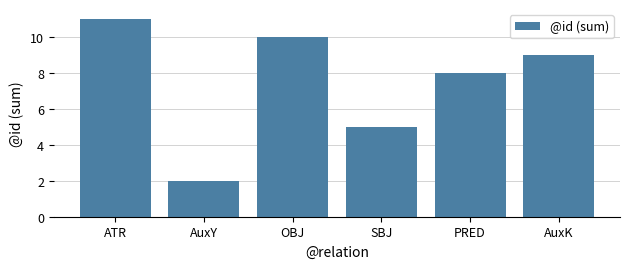

Count the number of categories in the chart.

6